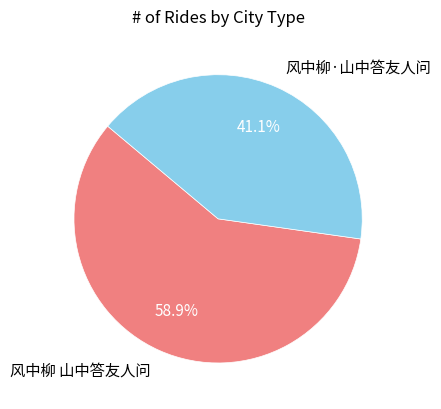

Which has a higher value, 风中柳 山中答友人问 or 风中柳·山中答友人问?

风中柳 山中答友人问